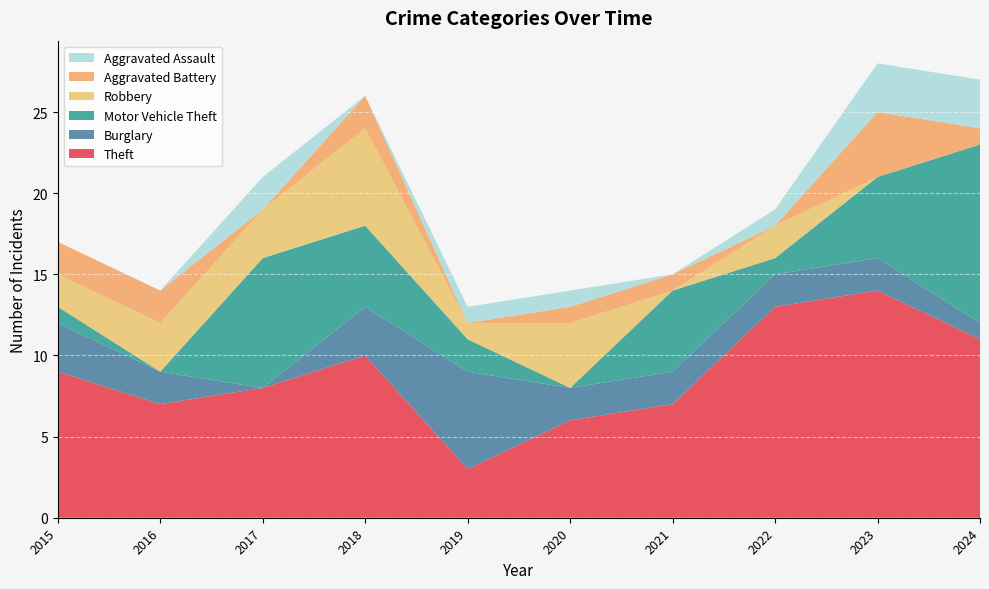

Reading left to right, list all the values displayed in this chart.

Theft: 2015=9	2016=7	2017=8	2018=10	2019=3	2020=6	2021=7	2022=13	2023=14	2024=11
Burglary: 2015=3	2016=2	2017=0	2018=3	2019=6	2020=2	2021=2	2022=2	2023=2	2024=1
Motor Vehicle Theft: 2015=1	2016=0	2017=8	2018=5	2019=2	2020=0	2021=5	2022=1	2023=5	2024=11
Robbery: 2015=2	2016=3	2017=3	2018=6	2019=1	2020=4	2021=0	2022=2	2023=0	2024=0
Aggravated Battery: 2015=2	2016=2	2017=0	2018=2	2019=0	2020=1	2021=1	2022=0	2023=4	2024=1
Aggravated Assault: 2015=0	2016=0	2017=2	2018=0	2019=1	2020=1	2021=0	2022=1	2023=3	2024=3